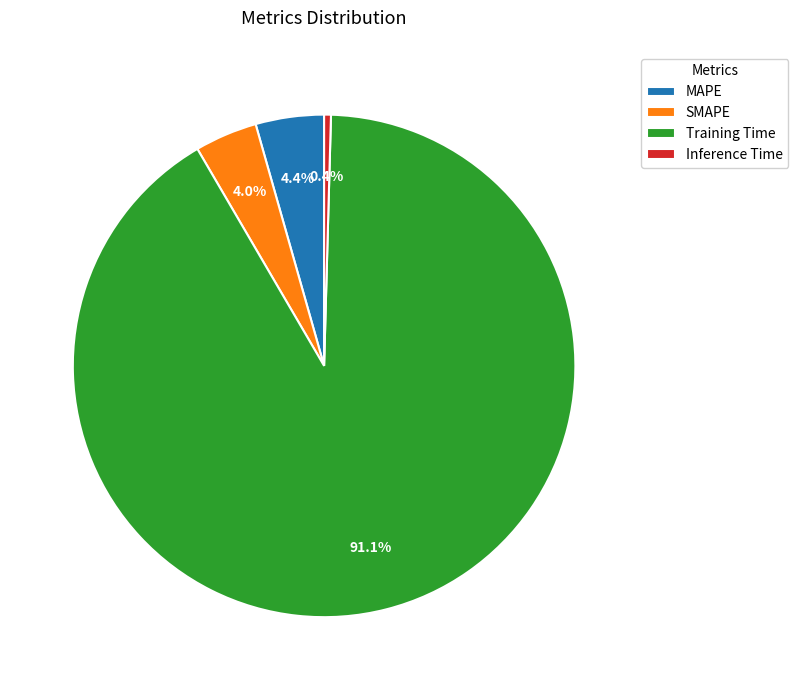

Count the number of slices in the pie.

4